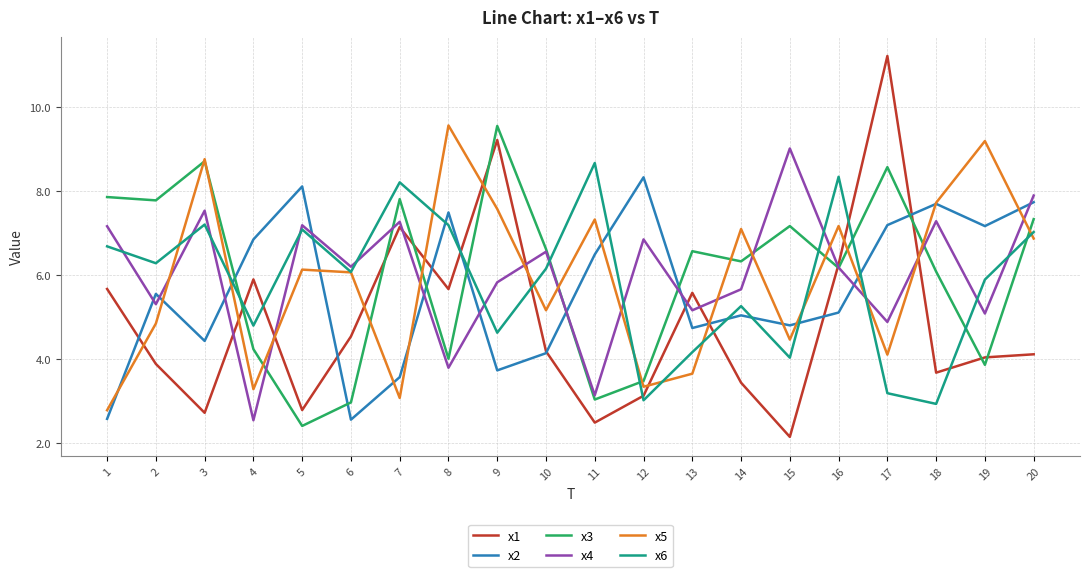

What is the smallest value displayed?

2.1